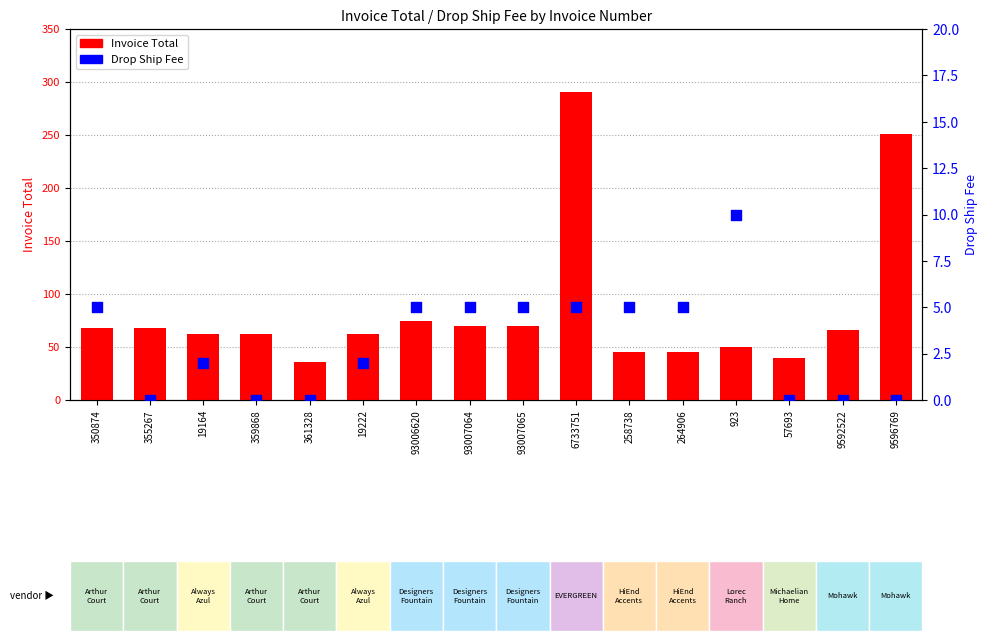

Which series contains the lowest Y value?

Drop Ship Fee